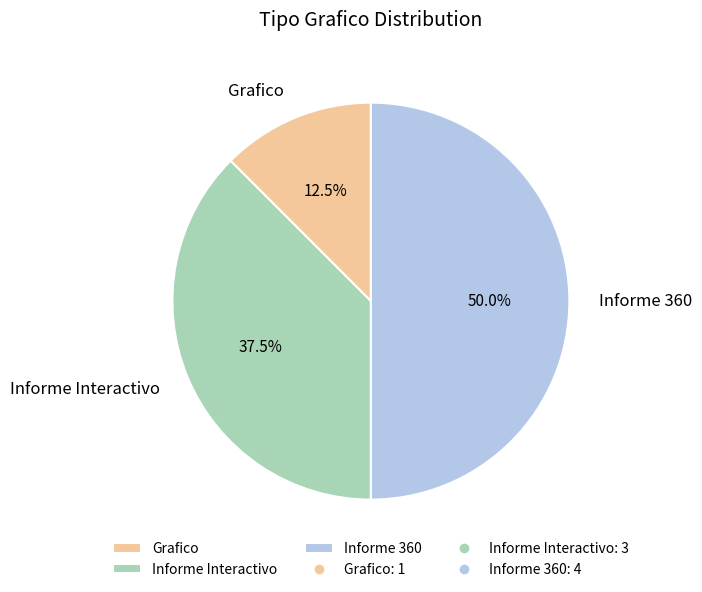

Which has a higher value, Grafico or Informe Interactivo?

Informe Interactivo